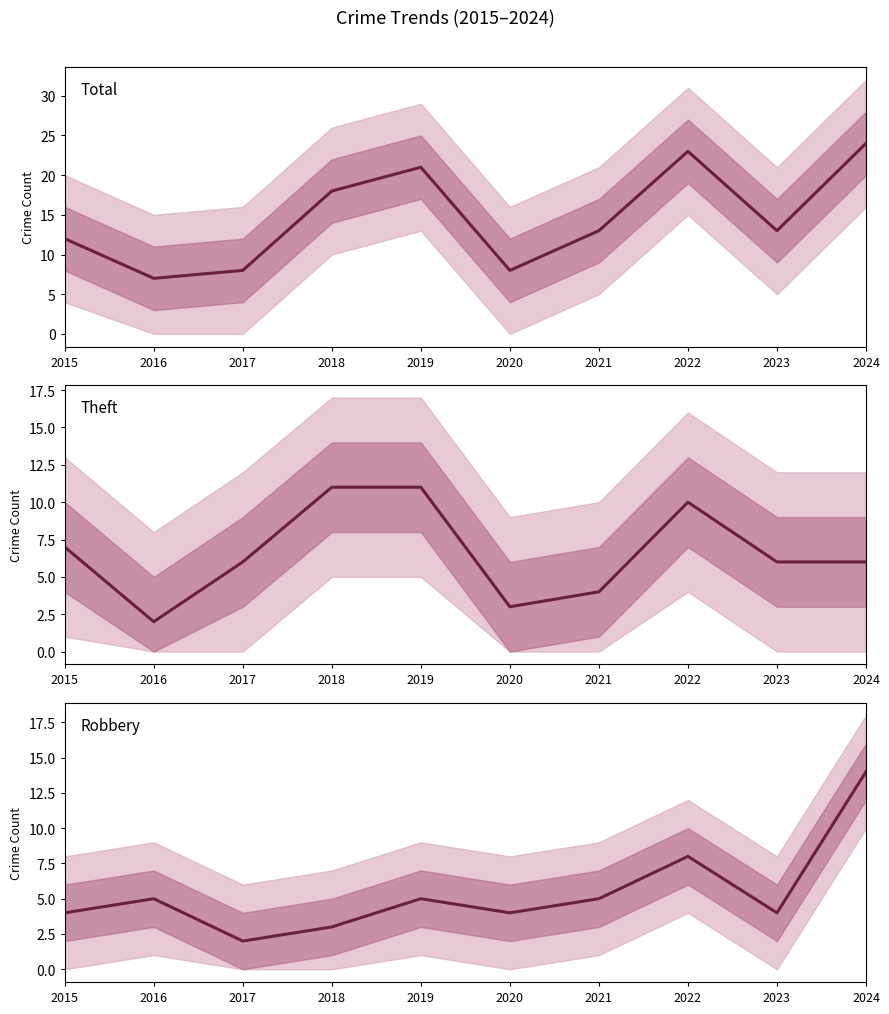

What are all the series names shown in the legend?

Total, Theft, Robbery